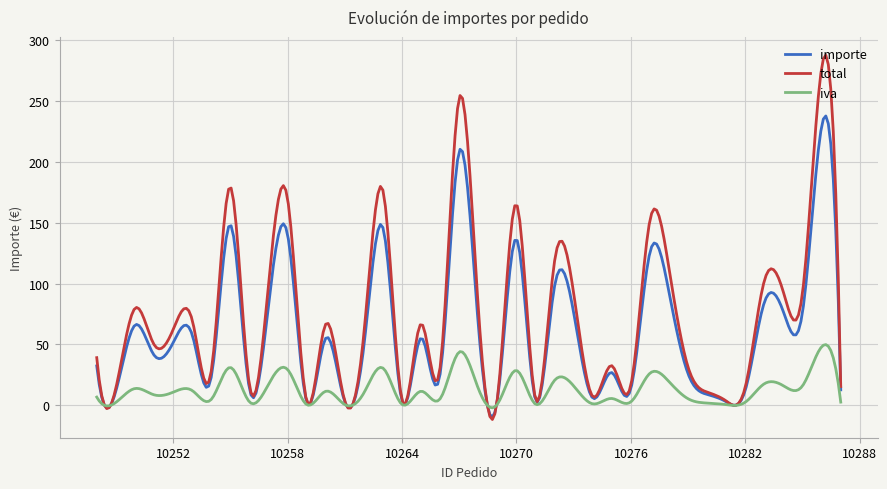

List the series in order of their peak value, highest first.

total, importe, iva